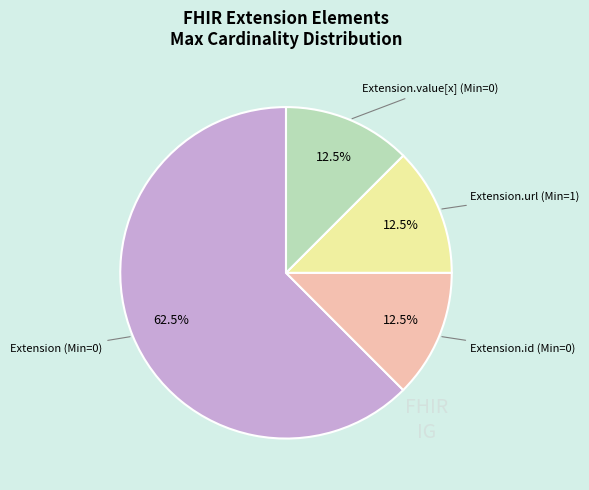

Is there any slice that represents more than half of the pie?

Yes